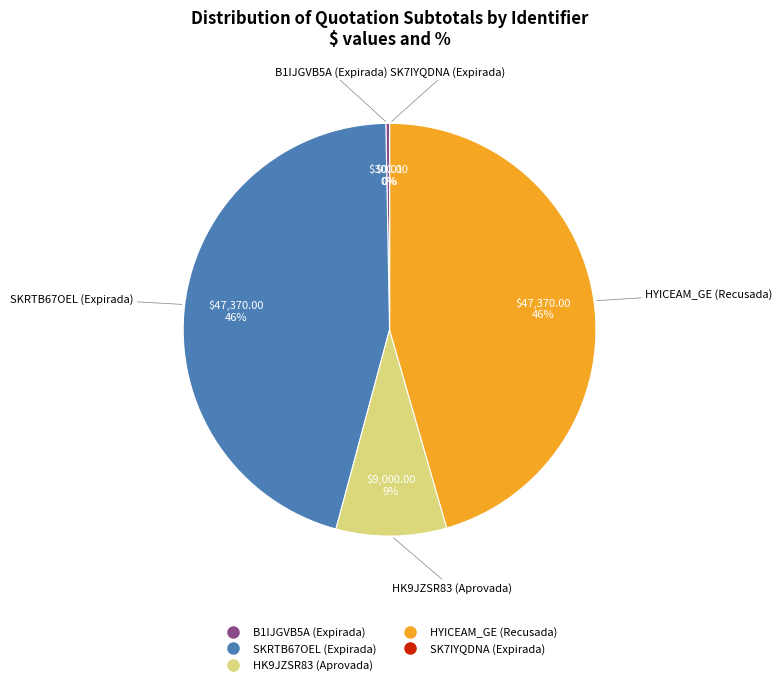

Is it true that SKRTB67OEL (Expirada) is 46% of the pie?

True